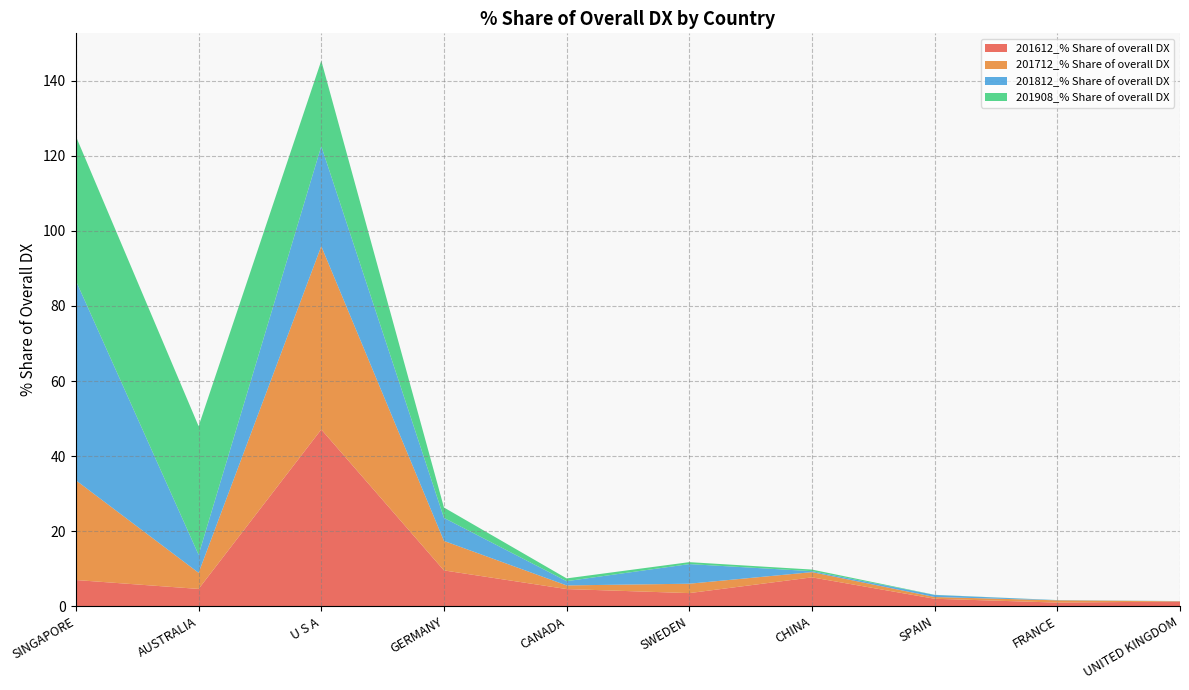

Reading left to right, extract all data points from this chart.

201612_% Share of overall DX: SINGAPORE=7.0	AUSTRALIA=4.6	U S A=47.1	GERMANY=9.6	CANADA=4.6	SWEDEN=3.5	CHINA=7.7	SPAIN=2.0	FRANCE=1.0	UNITED KINGDOM=1.3
201712_% Share of overall DX: SINGAPORE=26.5	AUSTRALIA=4.3	U S A=48.8	GERMANY=7.9	CANADA=1.0	SWEDEN=2.5	CHINA=1.4	SPAIN=0.5	FRANCE=0.6	UNITED KINGDOM=0.1
201812_% Share of overall DX: SINGAPORE=53.1	AUSTRALIA=4.8	U S A=26.6	GERMANY=6.1	CANADA=1.1	SWEDEN=5.2	CHINA=0.3	SPAIN=0.5	FRANCE=0.1	UNITED KINGDOM=0.0
201908_% Share of overall DX: SINGAPORE=38.5	AUSTRALIA=34.2	U S A=22.8	GERMANY=2.8	CANADA=0.7	SWEDEN=0.5	CHINA=0.4	SPAIN=0.0	FRANCE=0.0	UNITED KINGDOM=0.0